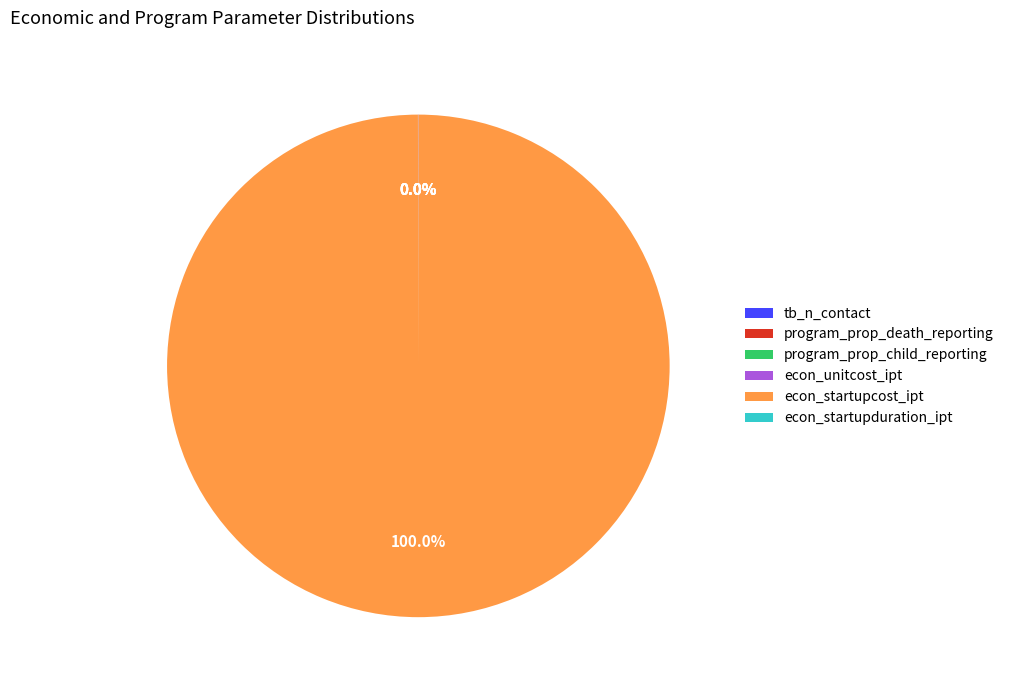

What is the largest slice in the pie chart?

econ_startupcost_ipt